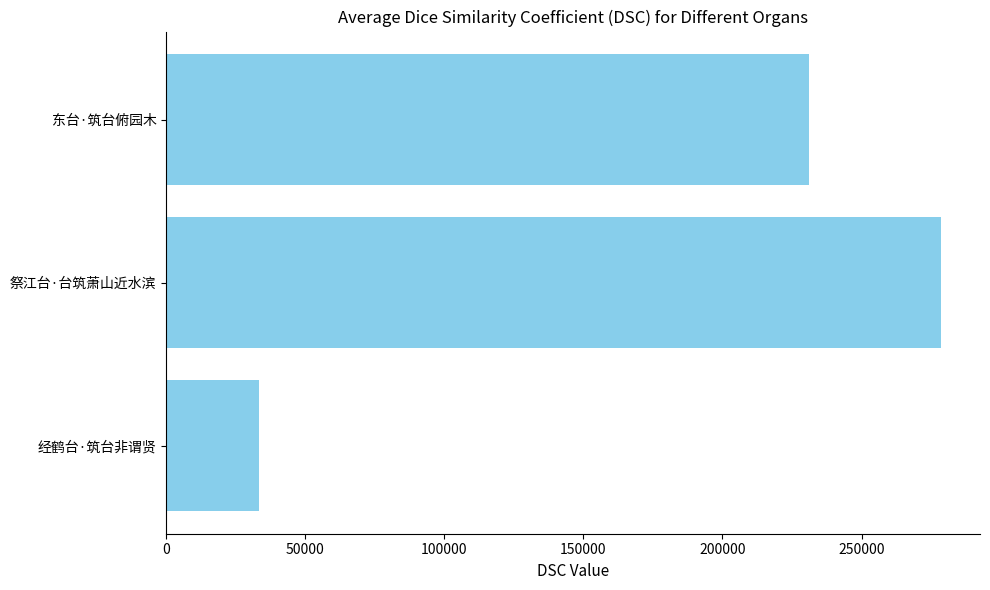

True or false: the data shows 330797 at 东台·筑台俯园木.

False